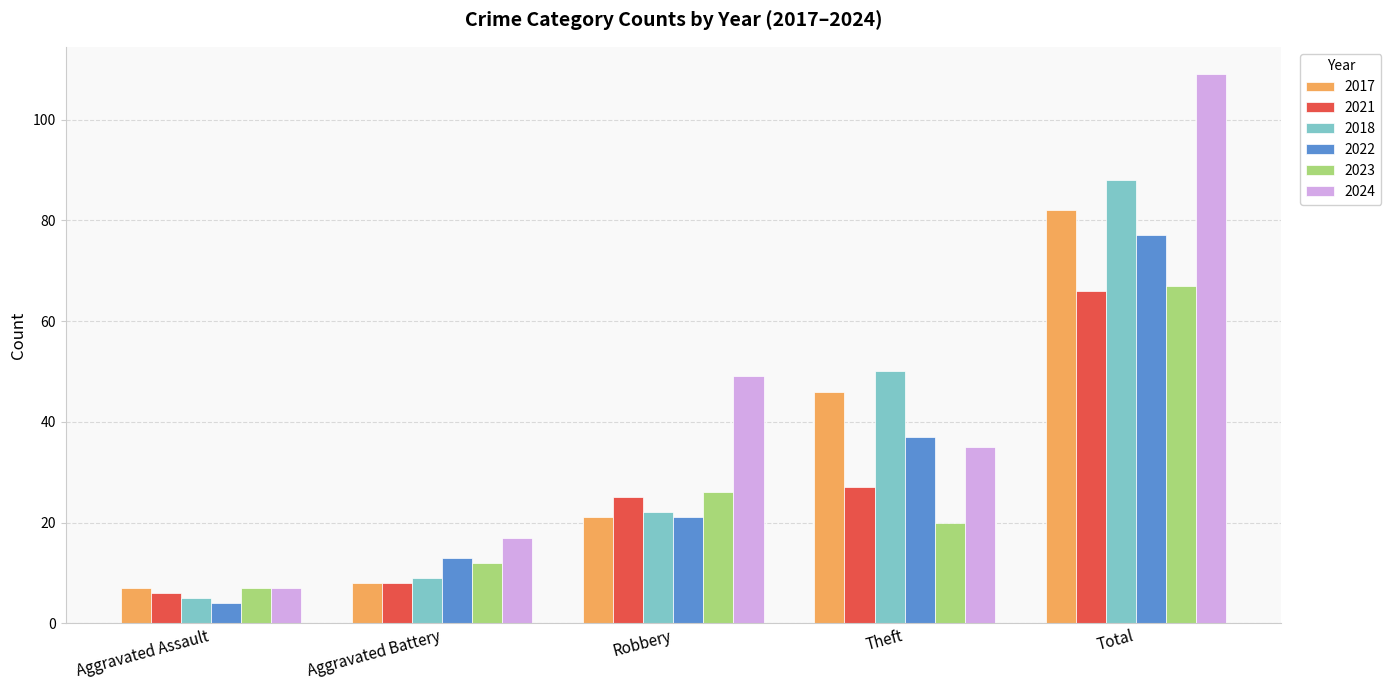

What is the value of the 2023 bar at the 5th from the left?

67